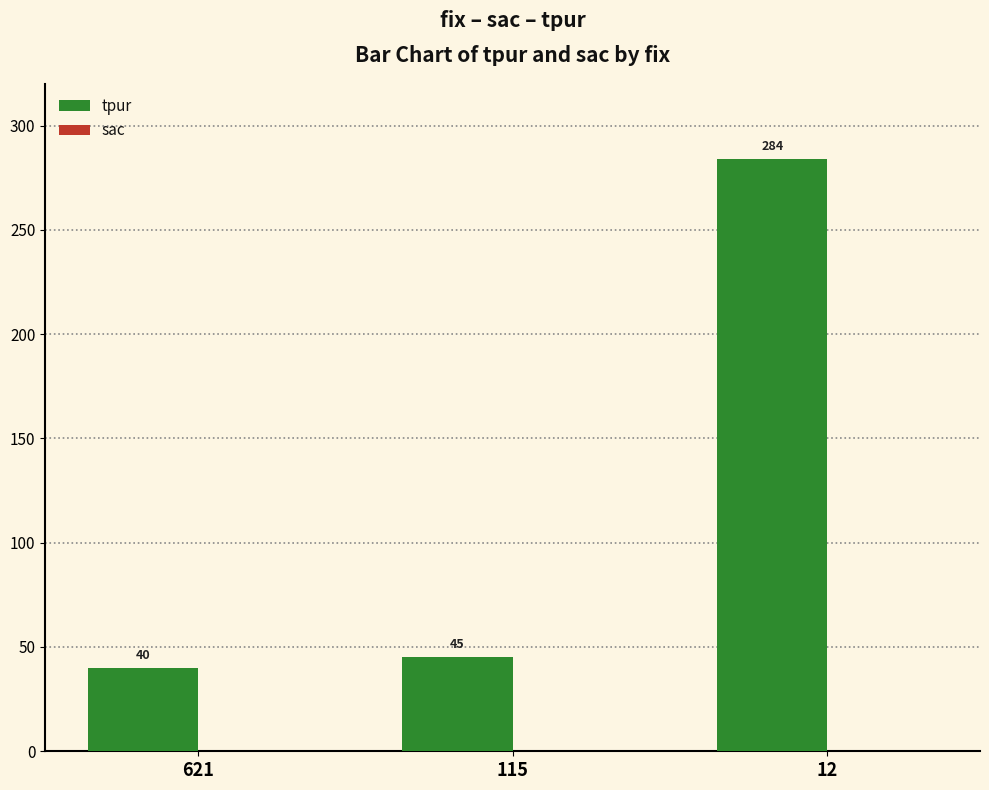

What is the ratio of the value at 12 to the value at 115?

6.3